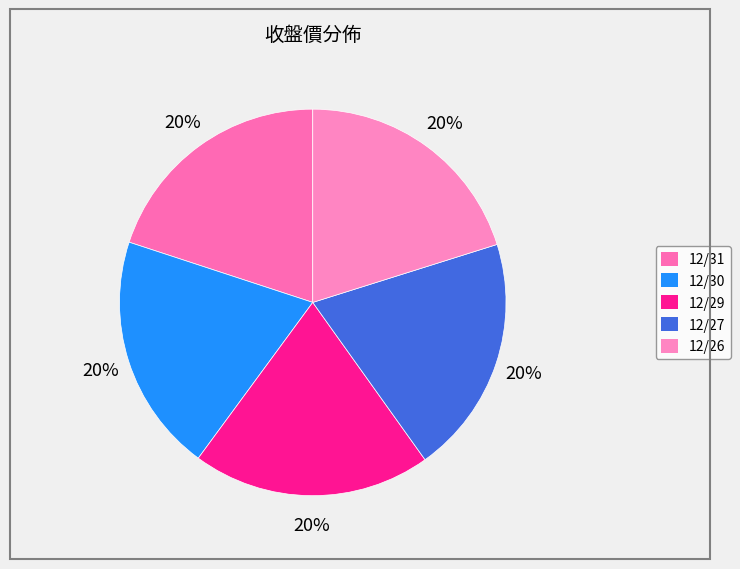

How many segments does this pie chart have?

5